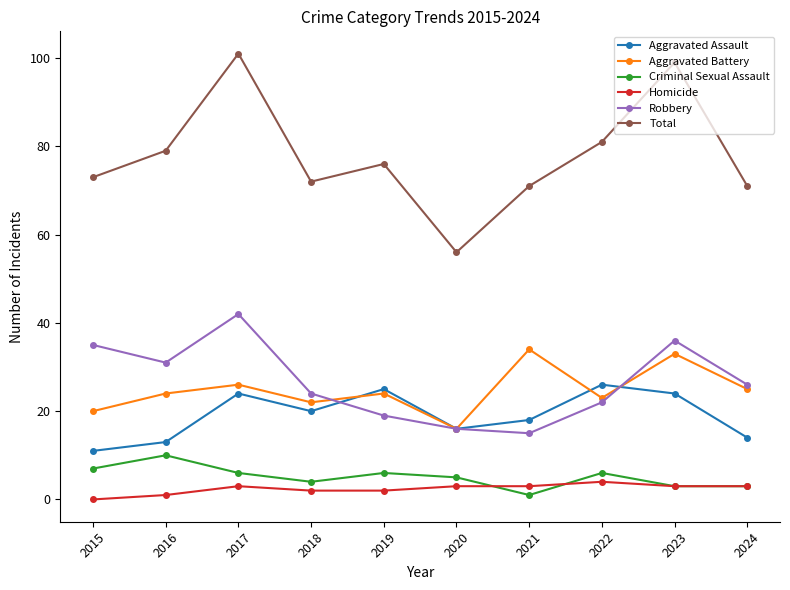

What is the difference between the Criminal Sexual Assault values at 2020 and 2015?

2